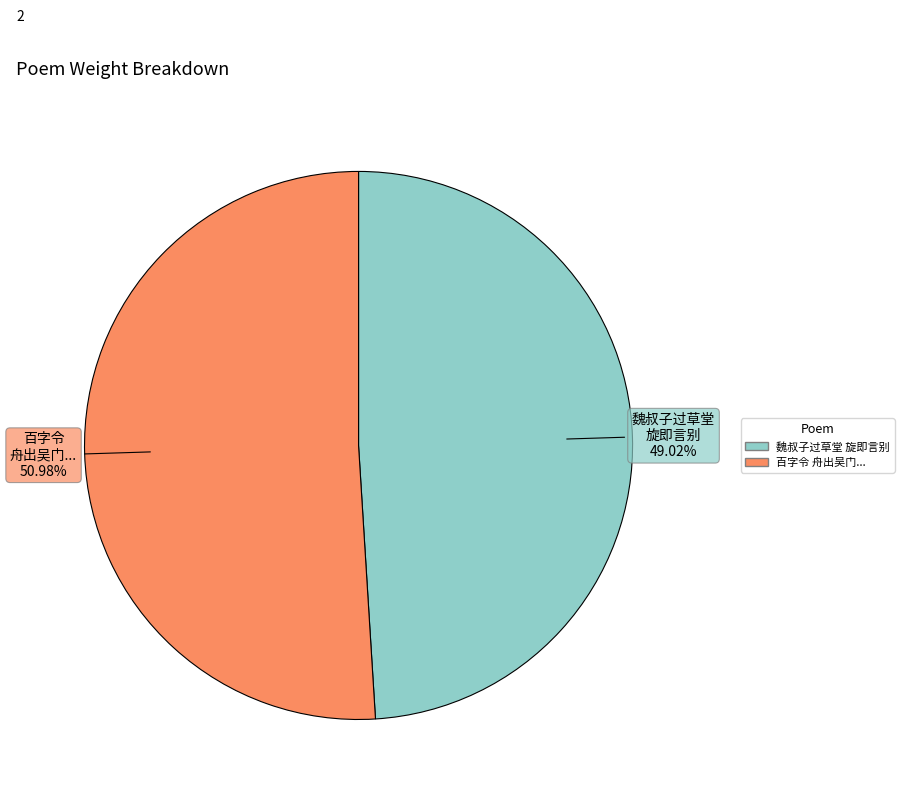

Is there a majority slice in this chart?

Yes